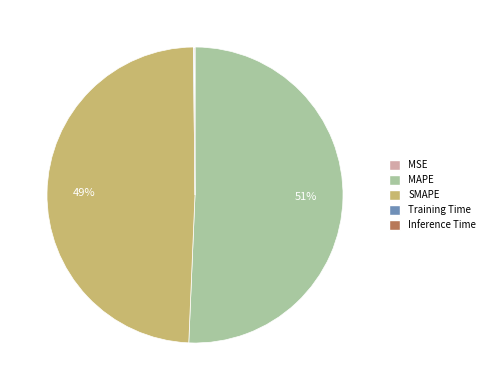

To the nearest percent, what is the difference between the largest and smallest slice percentages?

51%